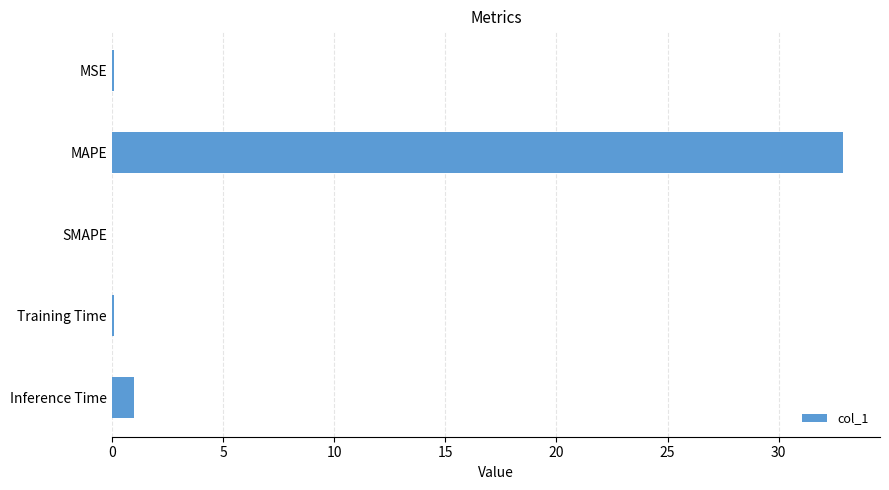

What is the sum of all values?

34.1